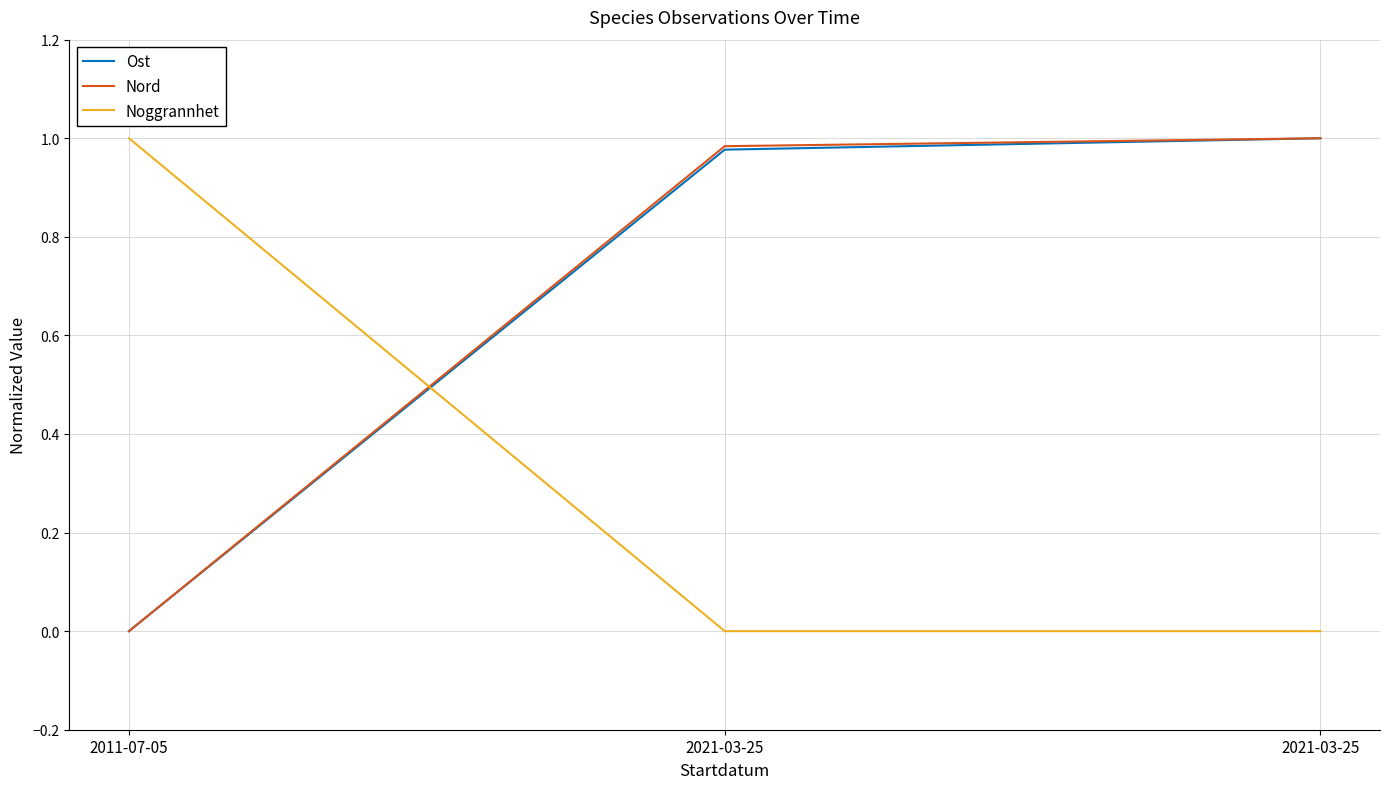

Does the chart display data point markers on the line(s)?

No